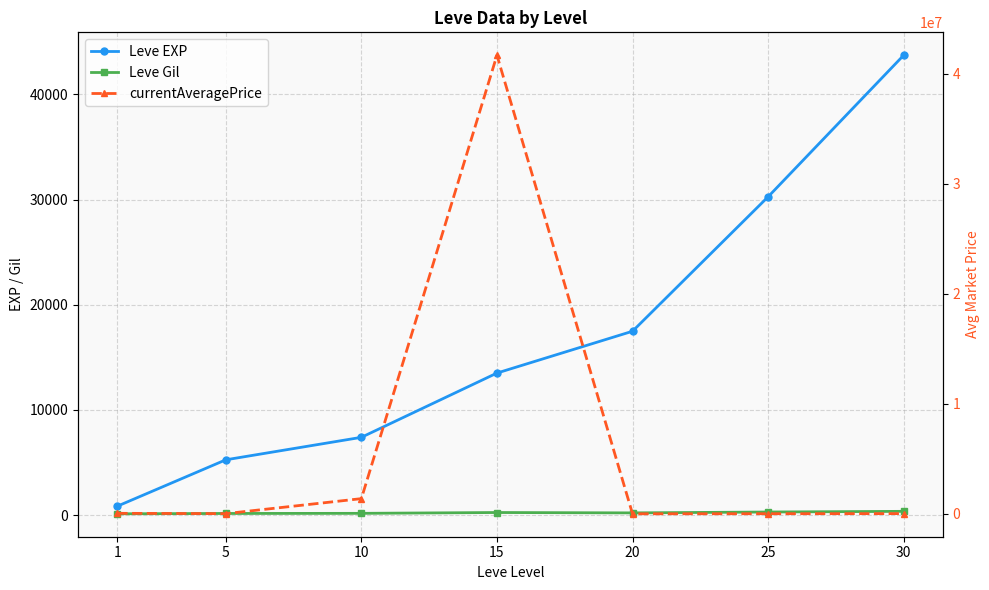

What is the smallest value displayed?

128.0